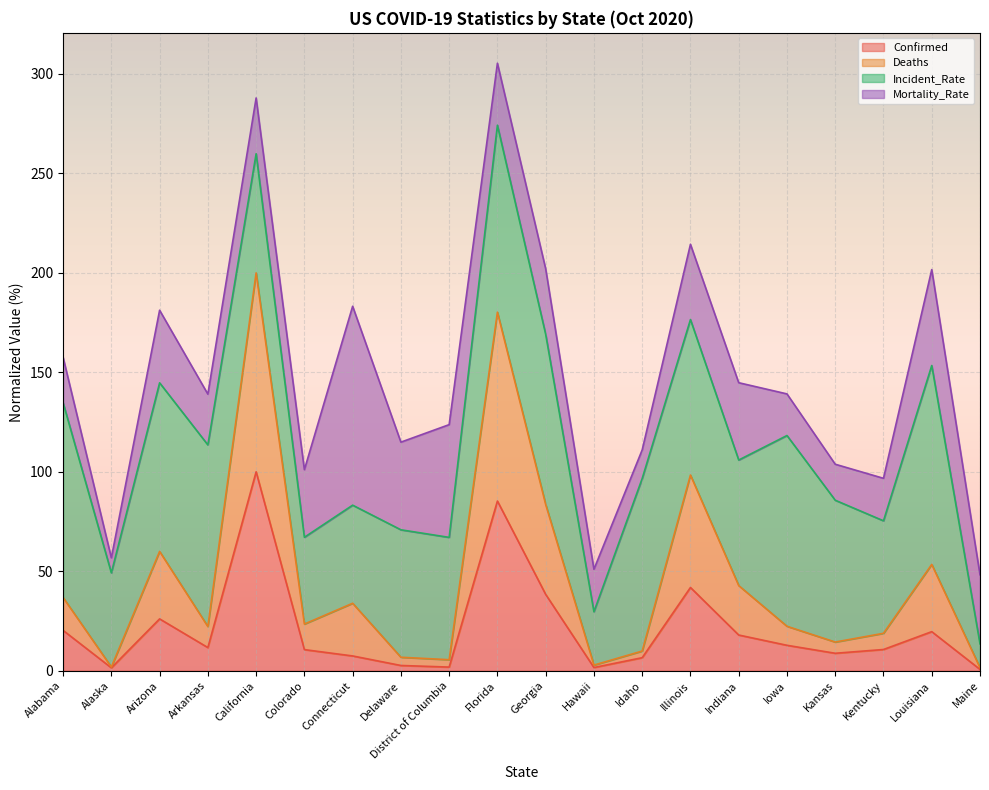

What are all the series names shown in the legend?

Confirmed, Deaths, Incident_Rate, Mortality_Rate